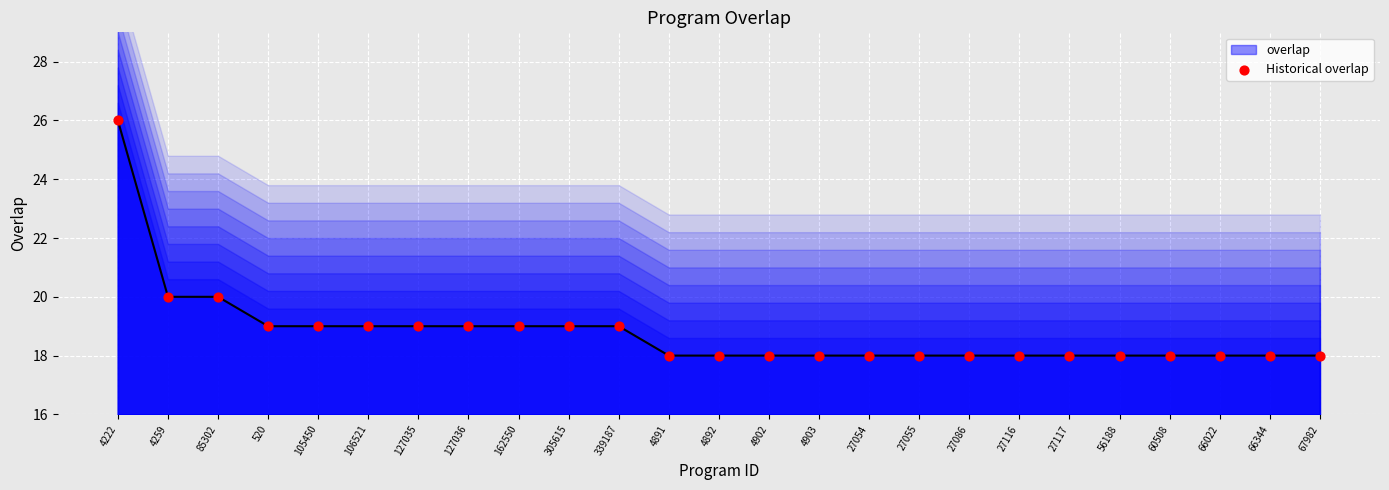

Between 66022 and 4902, which is larger?

66022